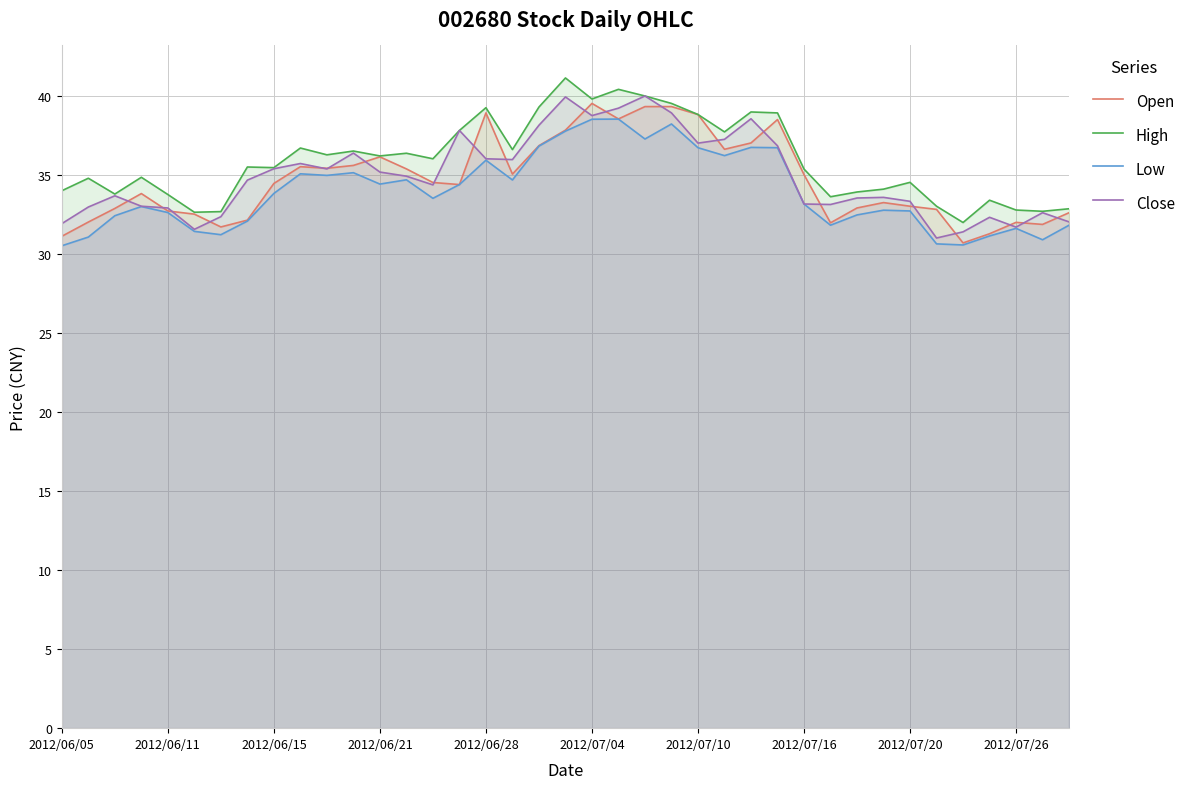

Where does the Open series first go above 34?

2012/06/15